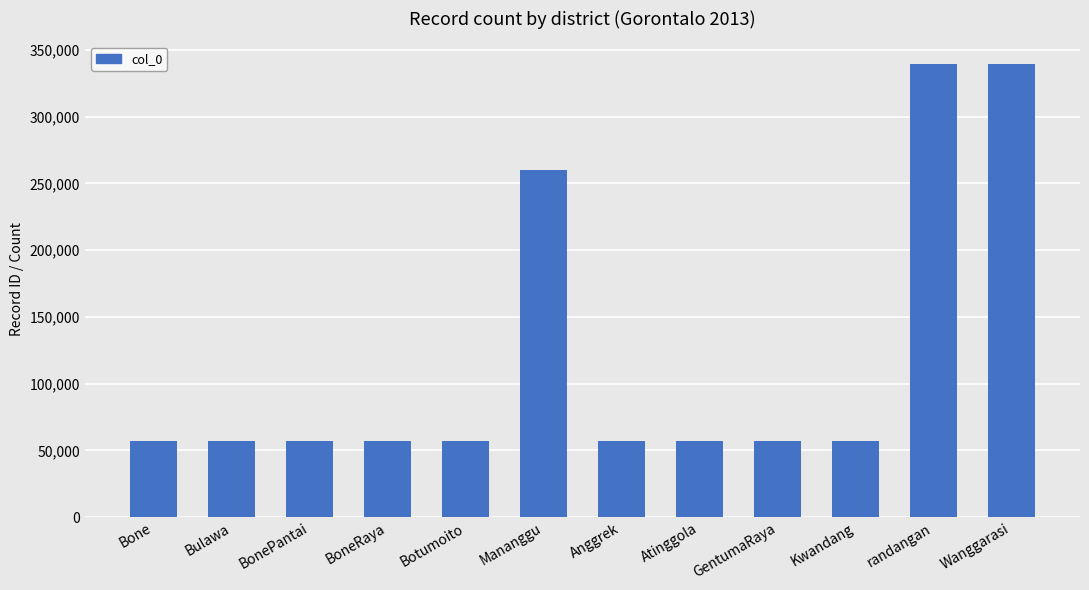

What position from the left is Anggrek?

7